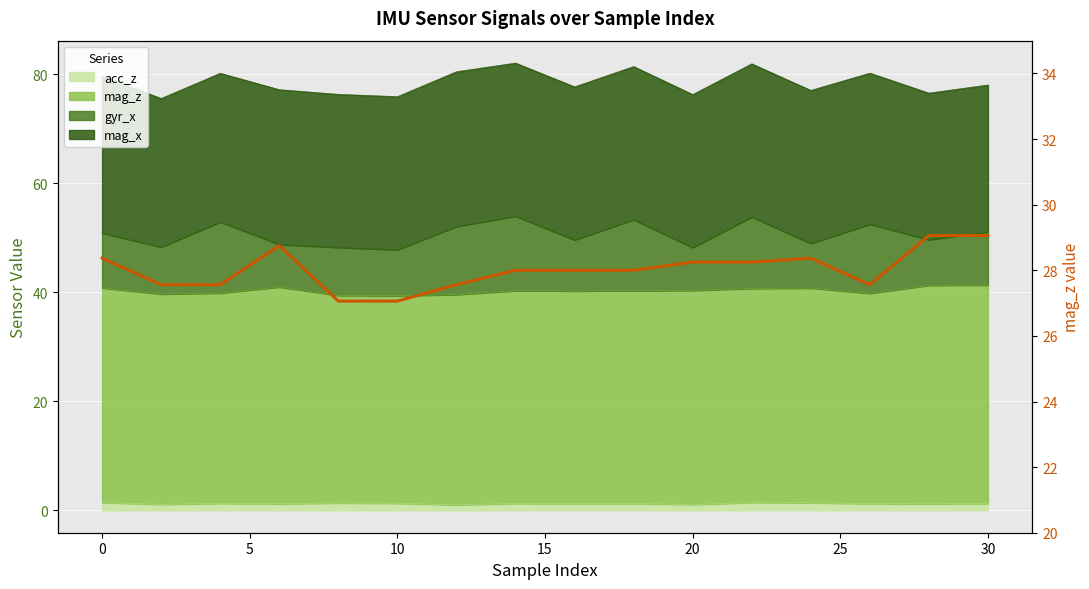

What is the greatest value displayed?

29.1